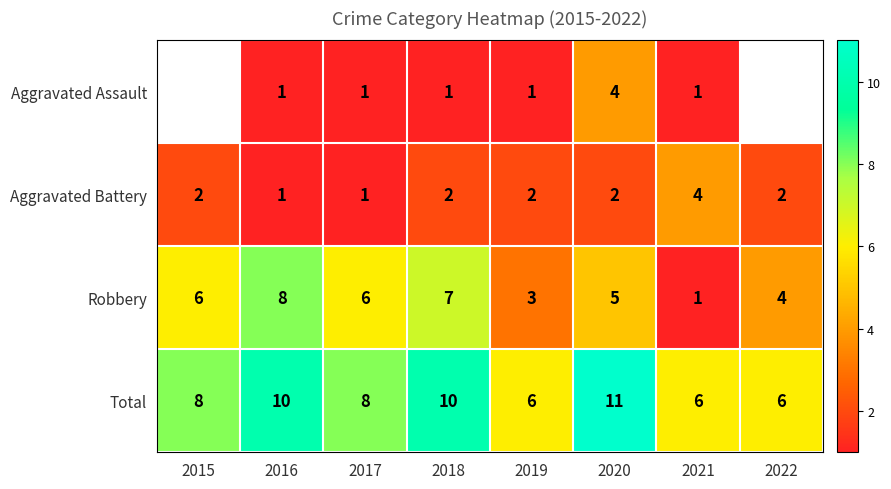

Which series changed the most between 2018 and 2020?

Aggravated Assault